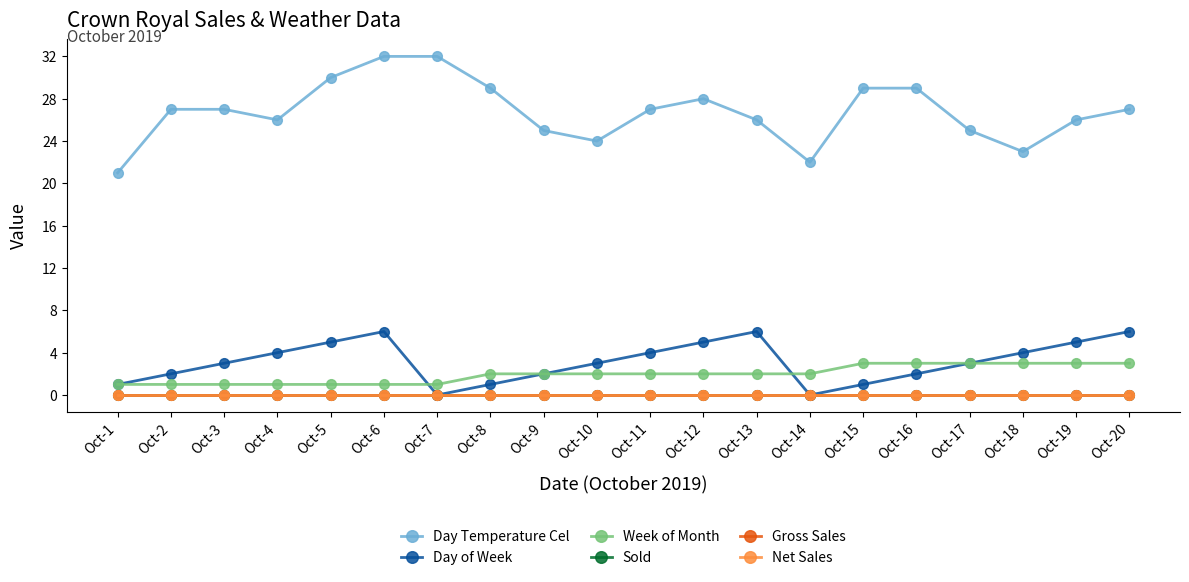

Is this an area chart (filled region under the line)?

No